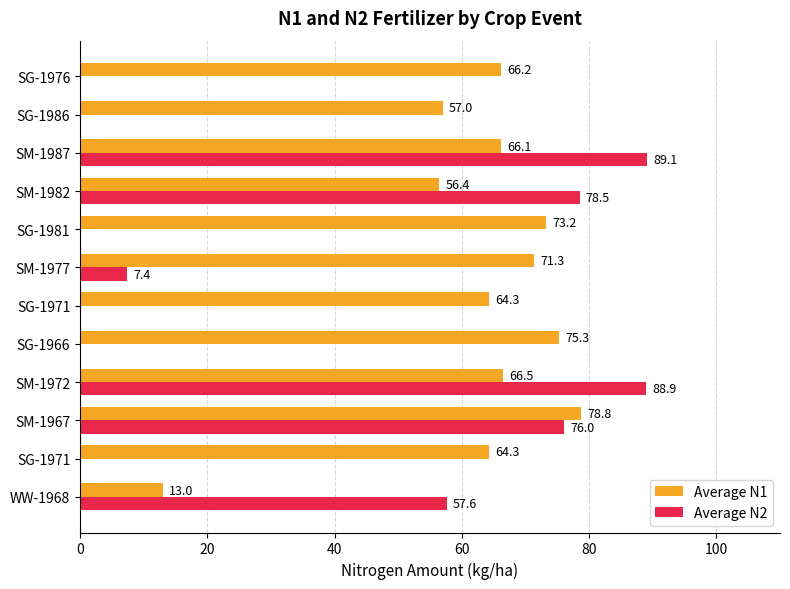

Which series has the largest total across all categories?

Average N1